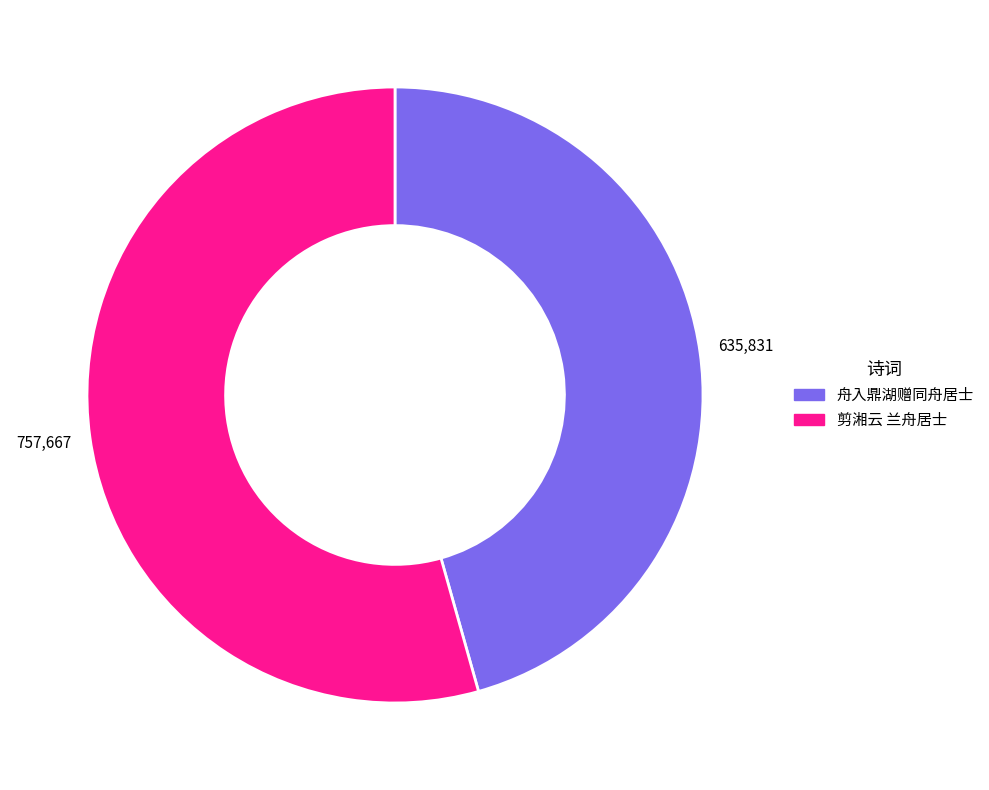

Which has a higher value, 剪湘云 兰舟居士 or 舟入鼎湖赠同舟居士?

剪湘云 兰舟居士